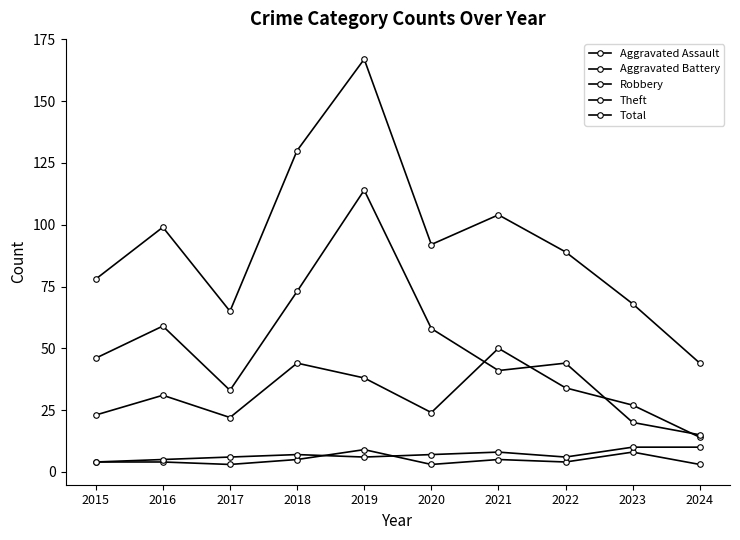

How many values in the Theft series are below 46?

5